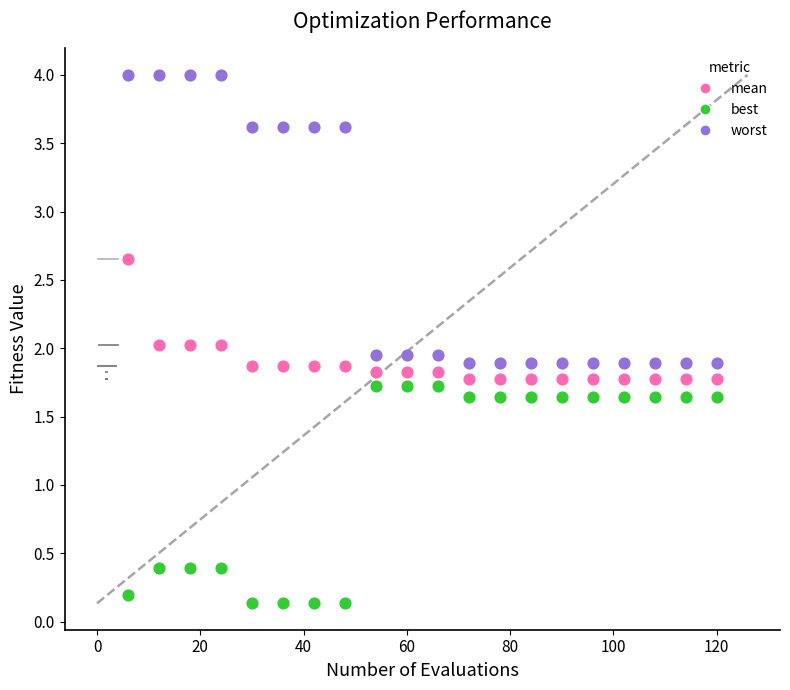

Across all data points, what is the range of X values (max minus min)?

114.0